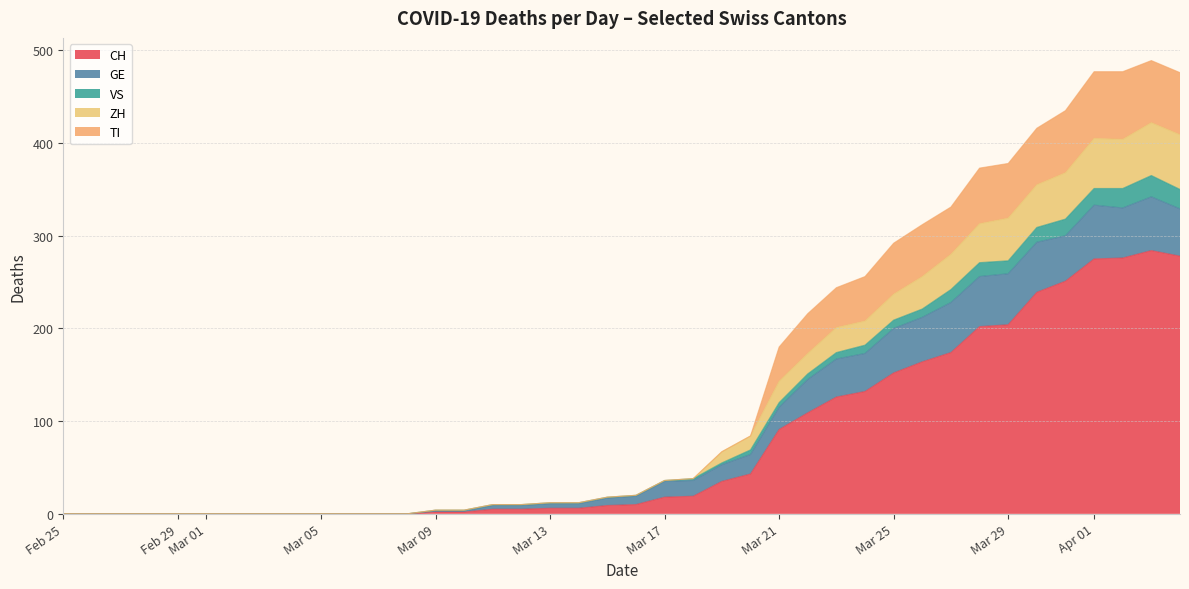

What is the maximum value for CH?

284